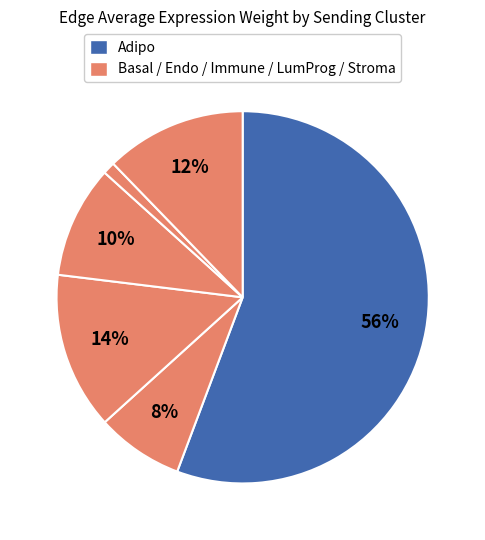

Which category has the biggest portion of the pie?

Adipo